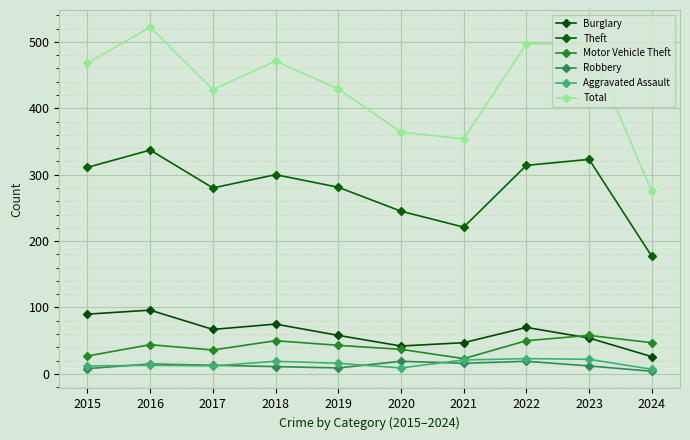

True or false: Burglary has more than 0 points higher than both neighbors.

True